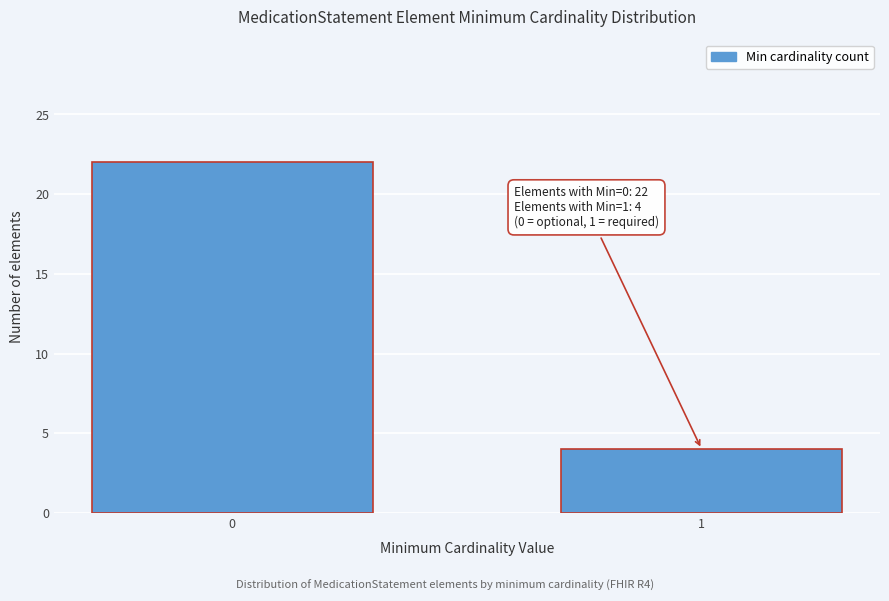

Reading right to left, extract all data points from this chart.

4	22